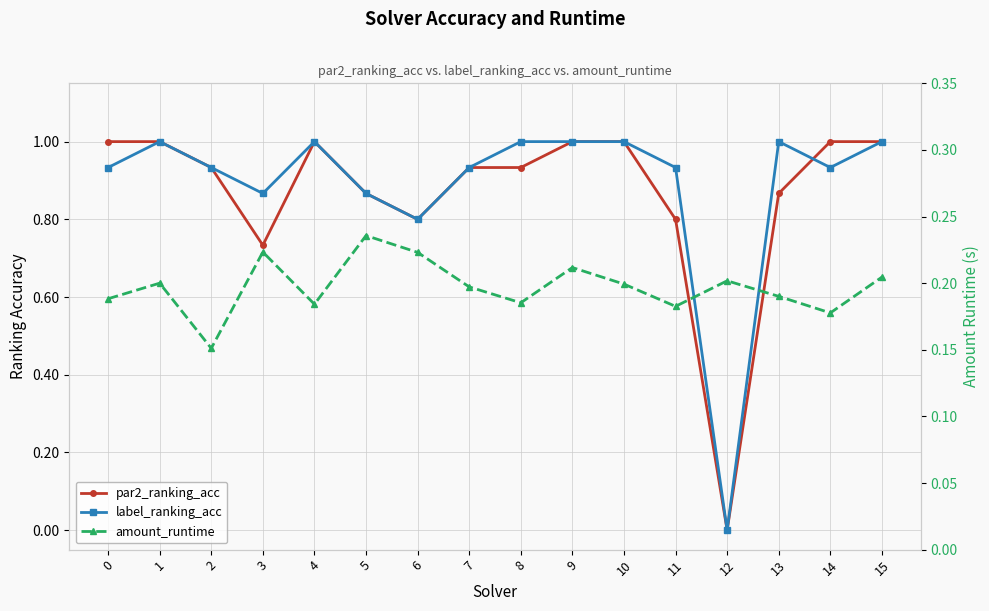

What is the difference between the highest and lowest values at 14?

0.8